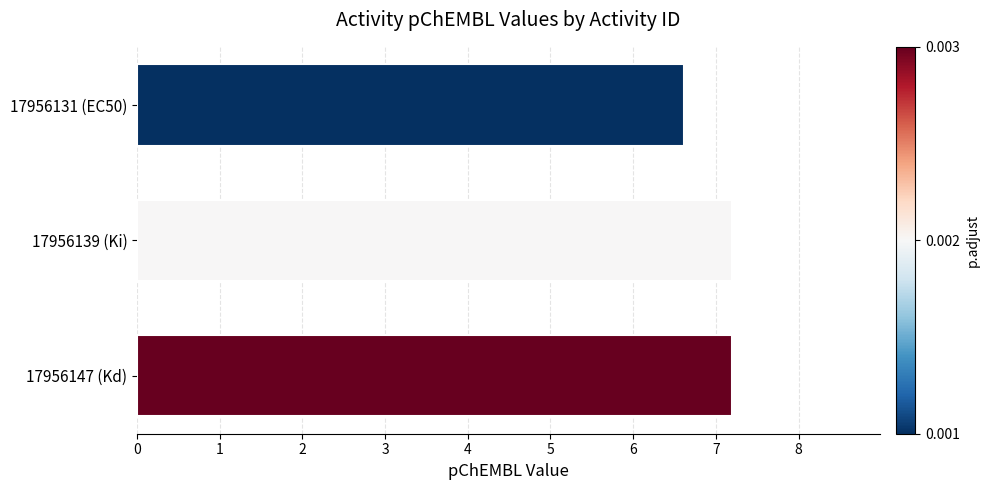

What is the label of the 2nd bar from the bottom?

17956139 (Ki)